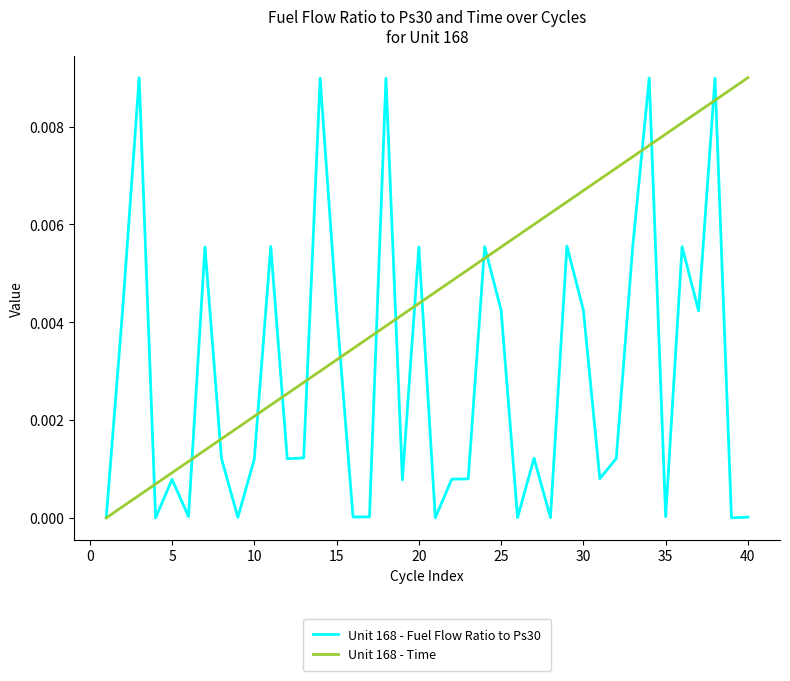

List the series in order of their overall mean, lowest first.

Unit 168 - Fuel Flow Ratio to Ps30, Unit 168 - Time